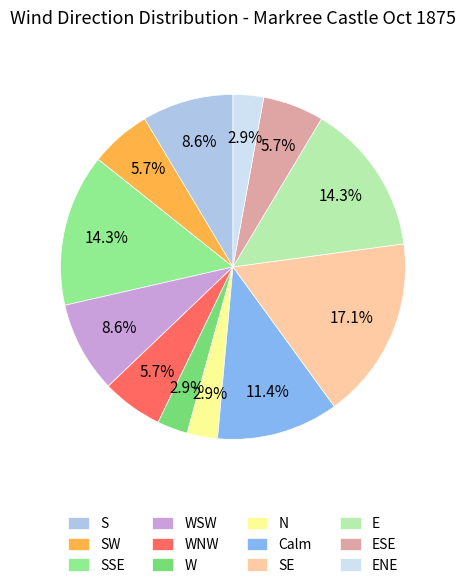

Count the number of slices in the pie.

12